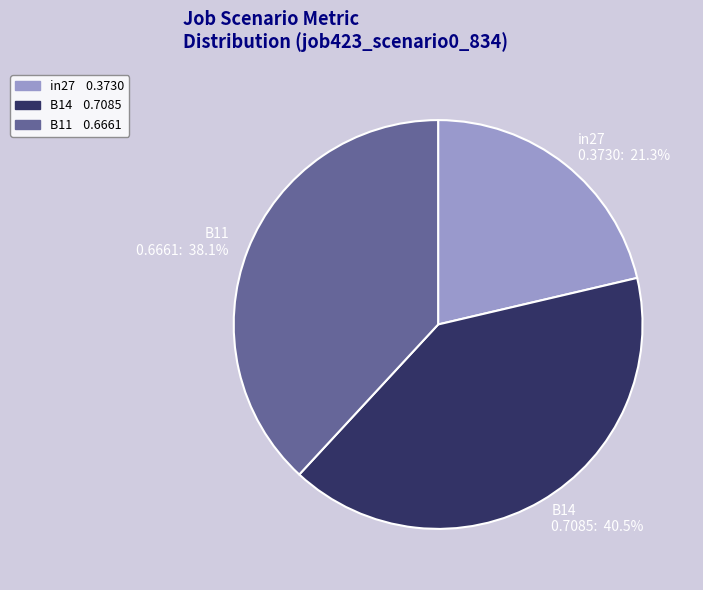

Which category has the smallest portion of the pie?

in27